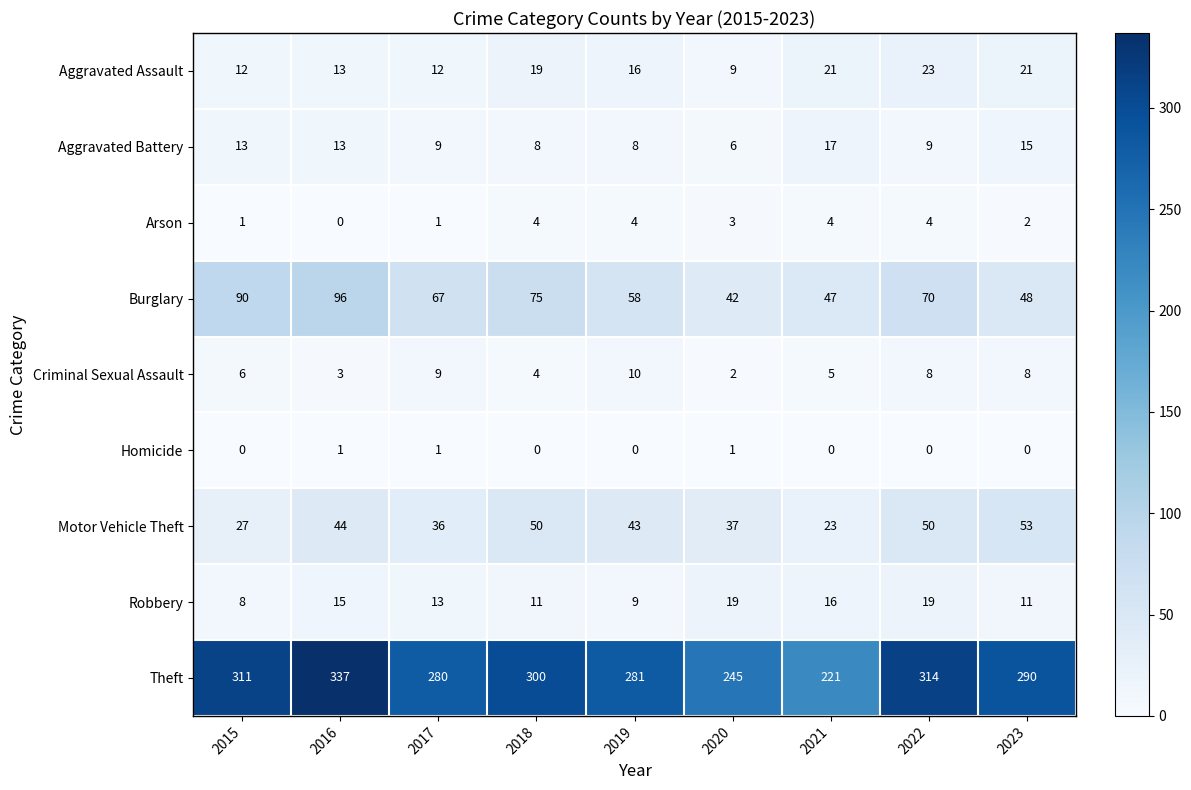

At 2020, list the series in order from smallest to largest.

Homicide, Criminal Sexual Assault, Arson, Aggravated Battery, Aggravated Assault, Robbery, Motor Vehicle Theft, Burglary, Theft